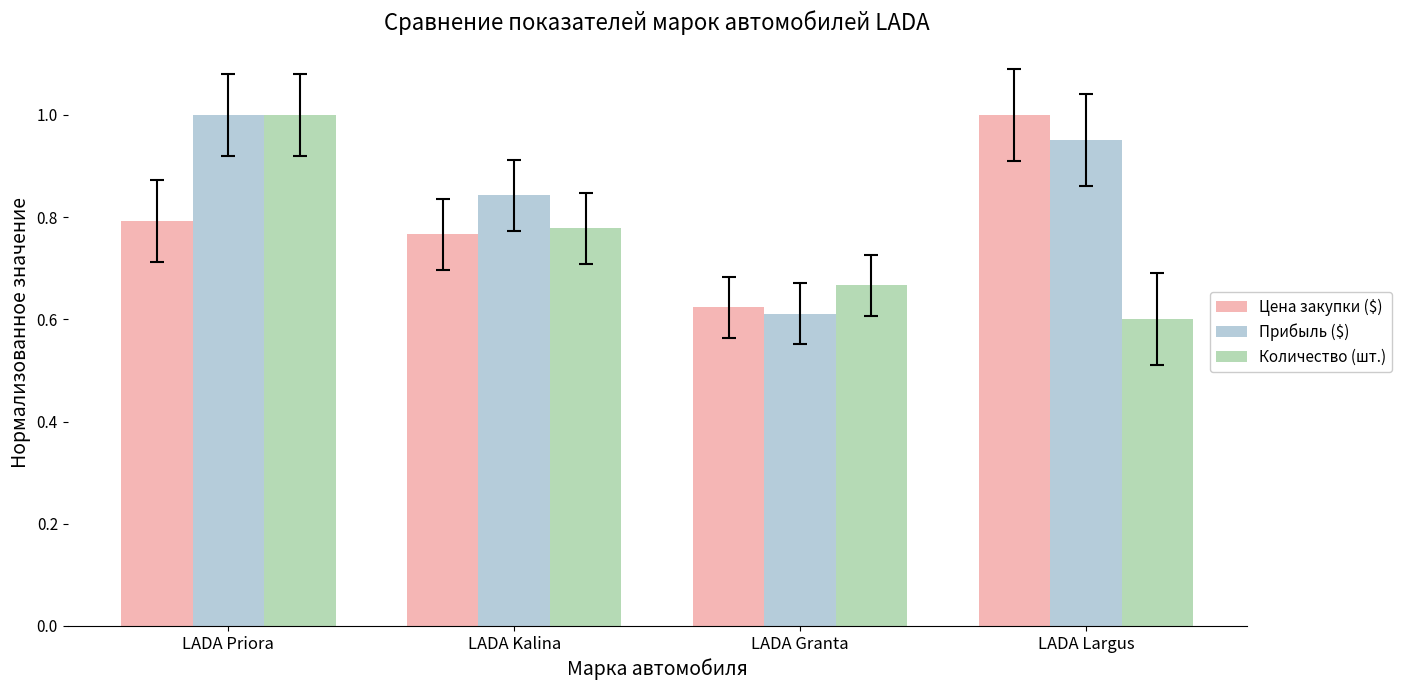

Which category has the lowest value in the Прибыль ($) series?

LADA Granta